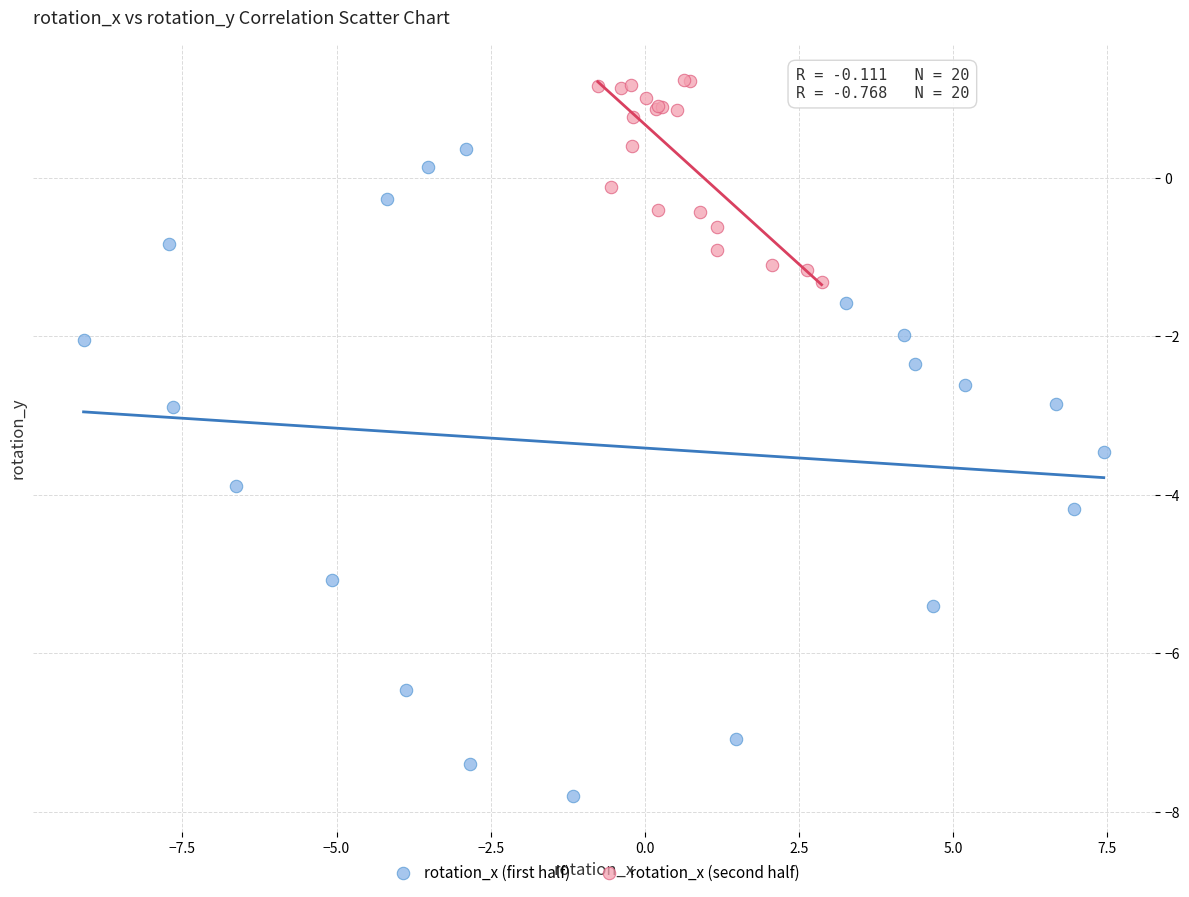

Which series contains the lowest Y value?

rotation_x (first half)